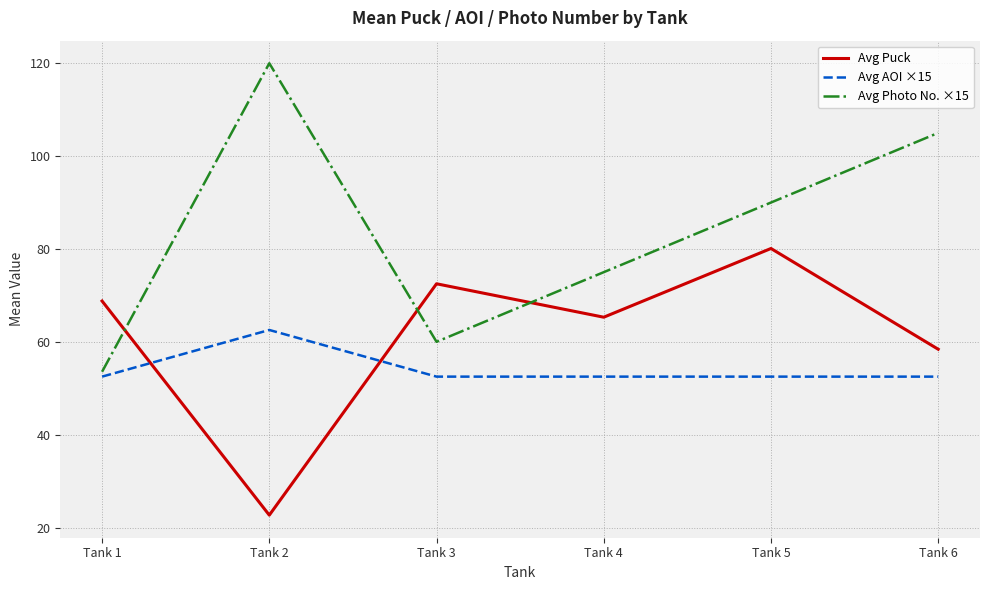

At which label does Avg Photo No. ×15 reach its peak?

Tank 2